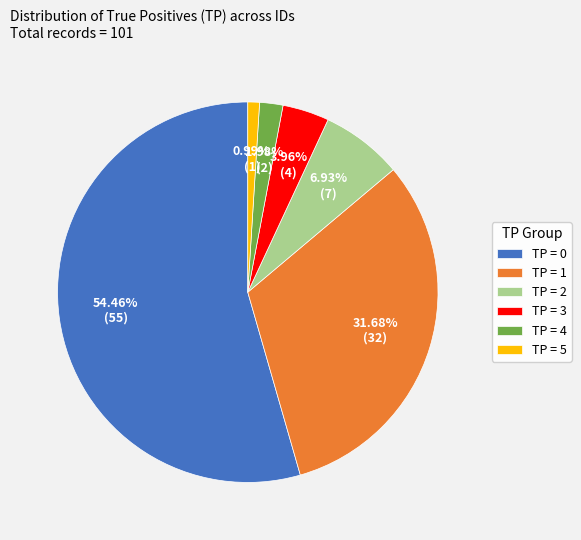

Which category has the biggest portion of the pie?

TP = 0